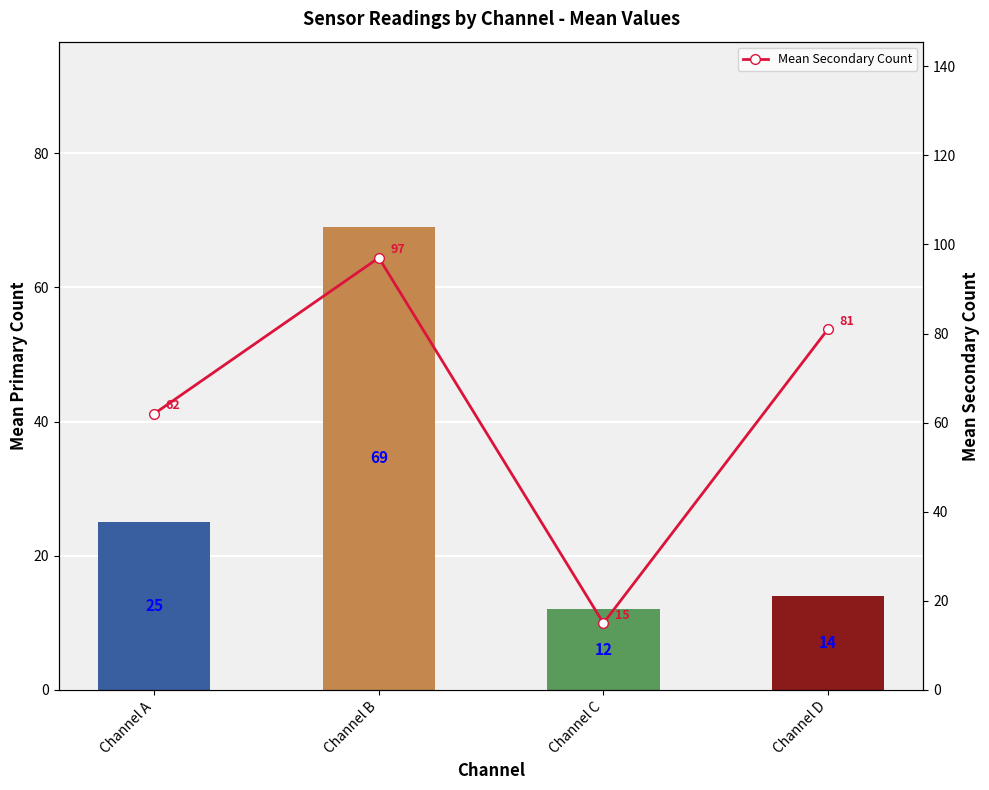

Is it true that Mean Secondary Count equals 81 at Channel D?

True